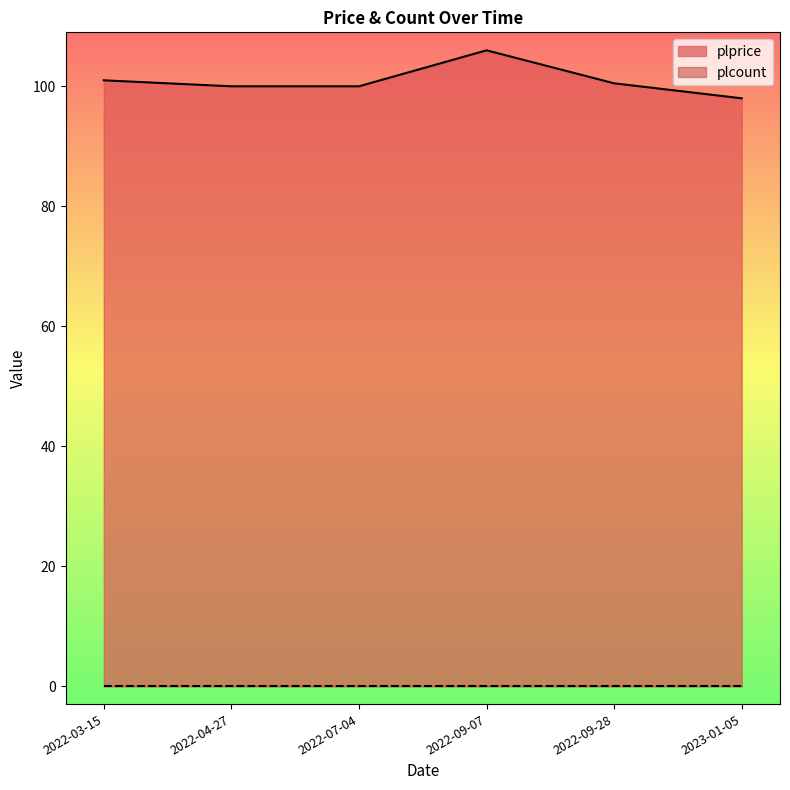

Rank the categories by value from lowest to highest.

2023-01-05, 2022-04-27, 2022-07-04, 2022-09-28, 2022-03-15, 2022-09-07